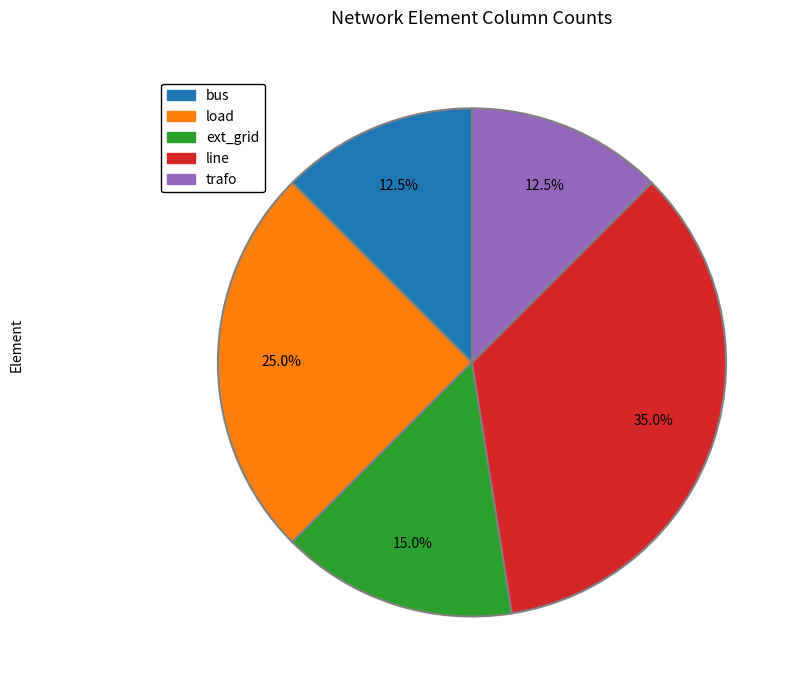

What is the total percentage of trafo and load?

37.5%